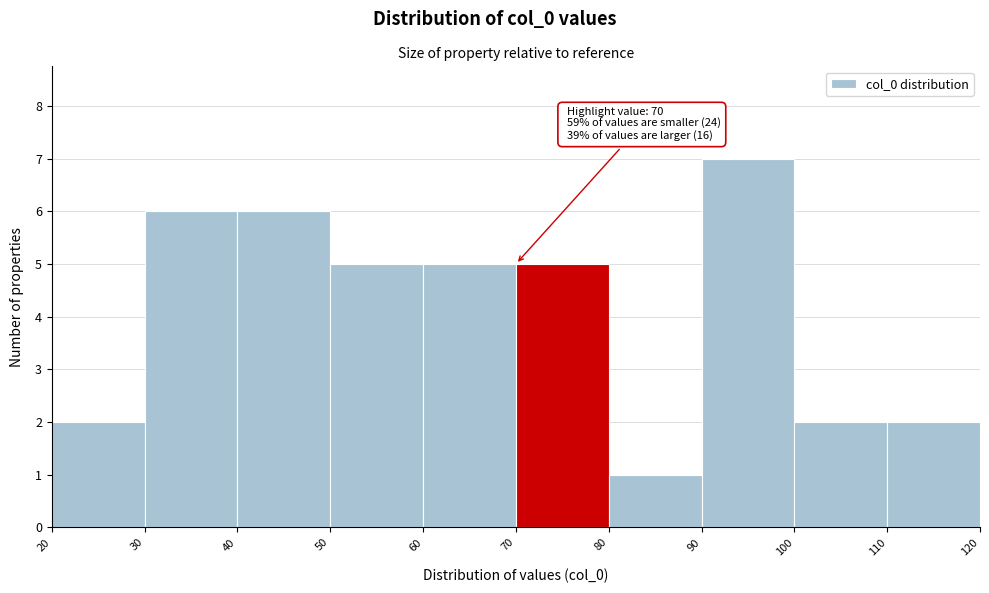

Which range on the x-axis has the tallest bar?

90 to 100